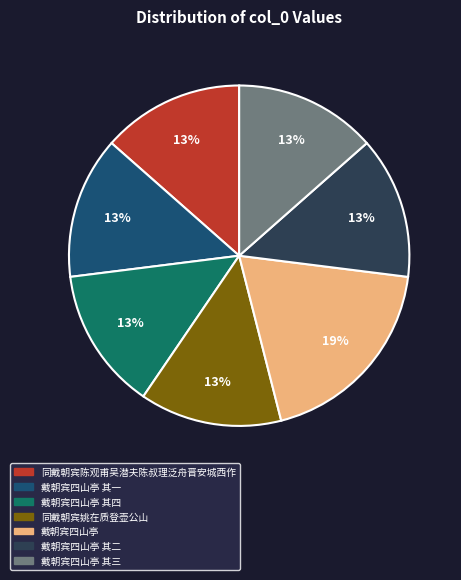

Is there a majority slice in this chart?

No